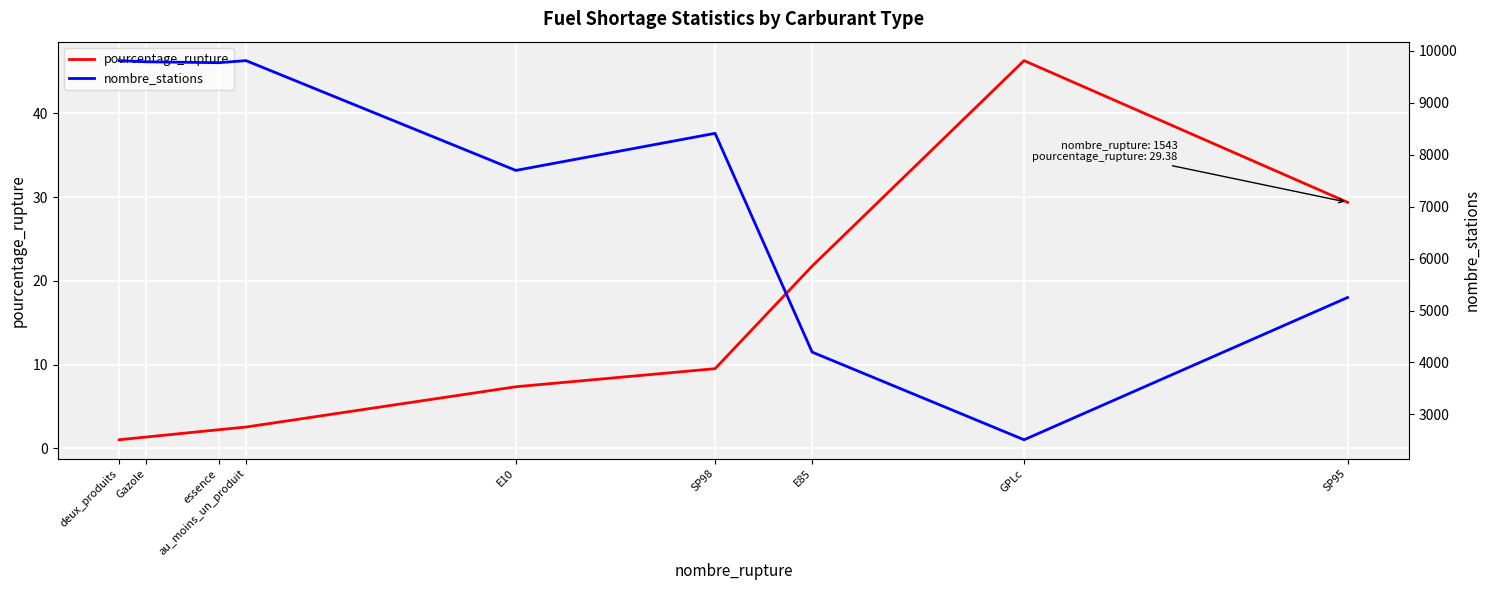

How many lines are shown in the chart?

2